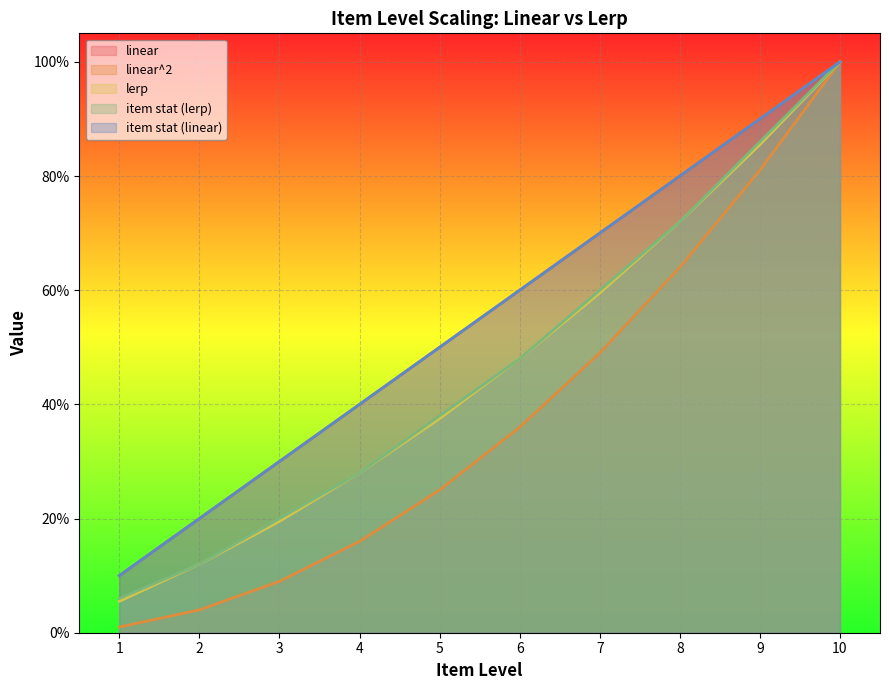

Reading left to right, transcribe all the data shown in this chart.

linear: 0.1	0.2	0.3	0.4	0.5	0.6	0.7	0.8	0.9	1.0
linear^2: 0.0	0.0	0.1	0.2	0.2	0.4	0.5	0.6	0.8	1.0
lerp: 0.1	0.1	0.2	0.3	0.4	0.5	0.6	0.7	0.9	1.0
item stat (lerp): 0.1	0.1	0.2	0.3	0.4	0.5	0.6	0.7	0.9	1.0
item stat (linear): 0.1	0.2	0.3	0.4	0.5	0.6	0.7	0.8	0.9	1.0